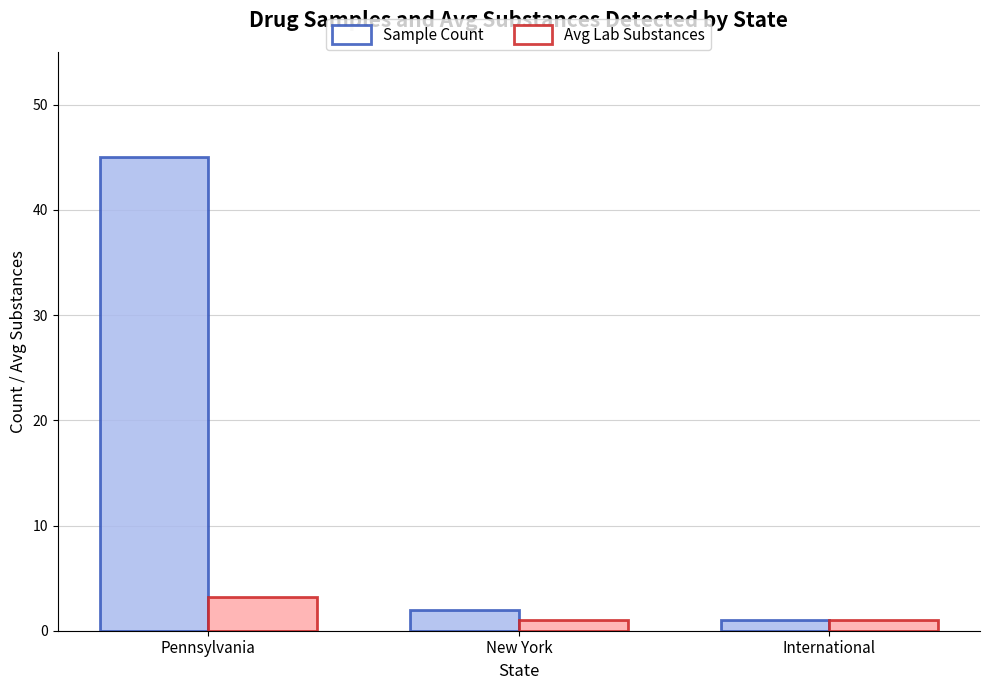

True or false: Avg Lab Substances has a value of 3.2 at Pennsylvania.

True